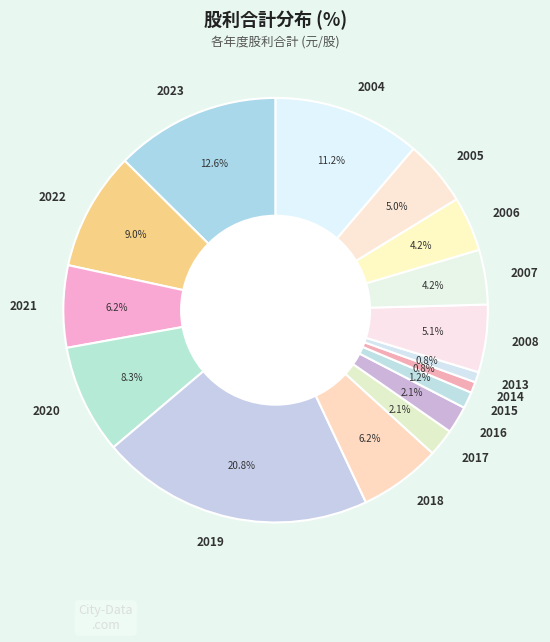

Count the number of slices in the pie.

16